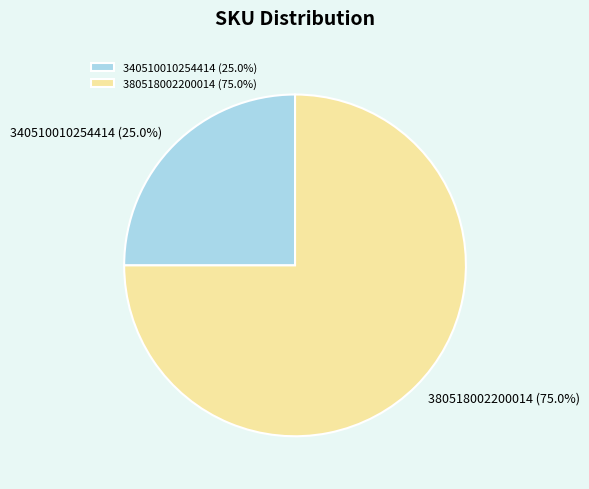

What percentage is NOT represented by 380518002200014?

25.0%